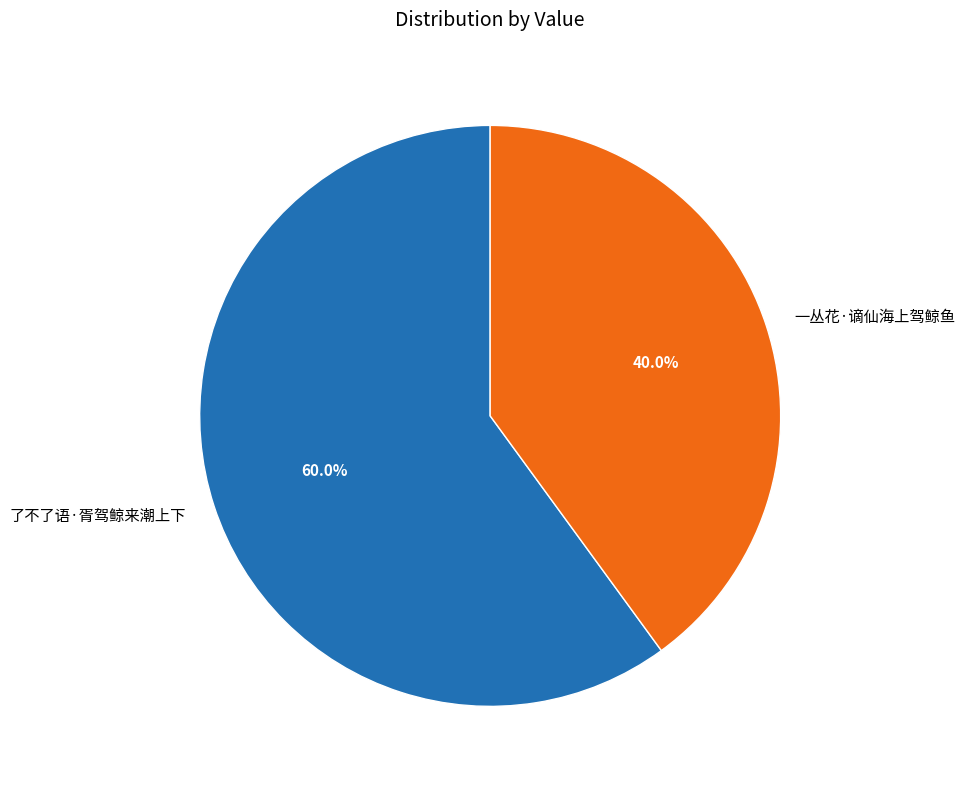

To the nearest percent, what percentage of the pie is 了不了语·胥驾鲸来潮上下?

60%